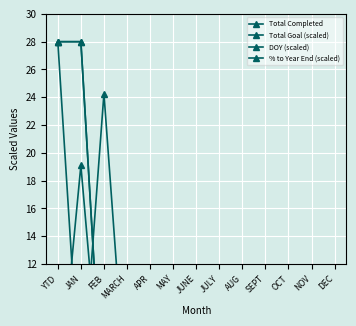

Reading right to left, extract all data points from this chart.

Total Completed: DEC=0.0	NOV=0.0	OCT=0.0	SEPT=0.0	AUG=0.0	JULY=0.0	JUNE=0.0	MAY=0.0	APR=0.0	MARCH=0.0	FEB=0.0	JAN=28.0	YTD=28.0
Total Goal (scaled): DEC=0.0	NOV=0.0	OCT=0.0	SEPT=0.0	AUG=0.0	JULY=0.0	JUNE=0.0	MAY=0.0	APR=0.3	MARCH=1.5	FEB=24.3	JAN=1.9	YTD=28.0
DOY (scaled): DEC=0.0	NOV=0.0	OCT=0.0	SEPT=0.0	AUG=0.0	JULY=0.0	JUNE=0.0	MAY=0.0	APR=0.0	MARCH=0.0	FEB=0.0	JAN=28.0	YTD=28.0
% to Year End (scaled): DEC=0.0	NOV=0.0	OCT=0.0	SEPT=0.0	AUG=0.0	JULY=0.0	JUNE=0.0	MAY=0.0	APR=0.0	MARCH=0.0	FEB=0.0	JAN=19.1	YTD=1.7